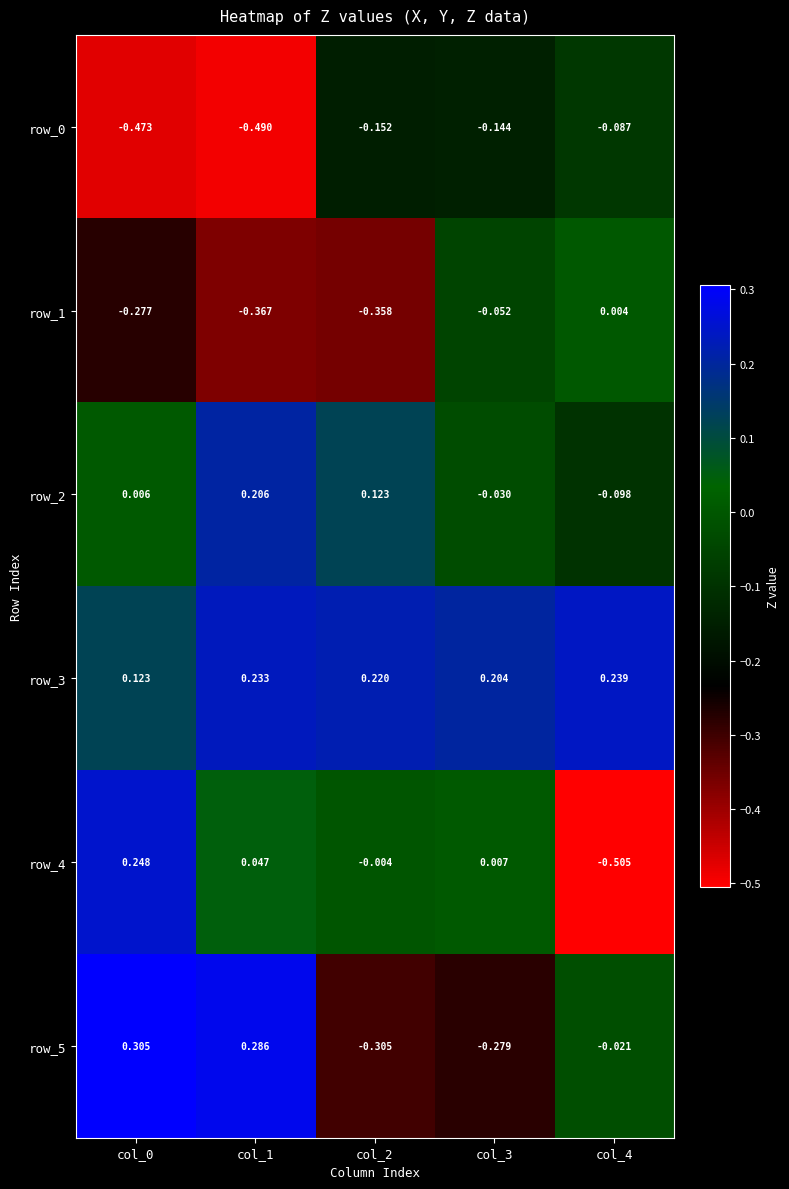

Is the value of row_5 at col_3 greater than the value of row_1 at col_2?

Yes